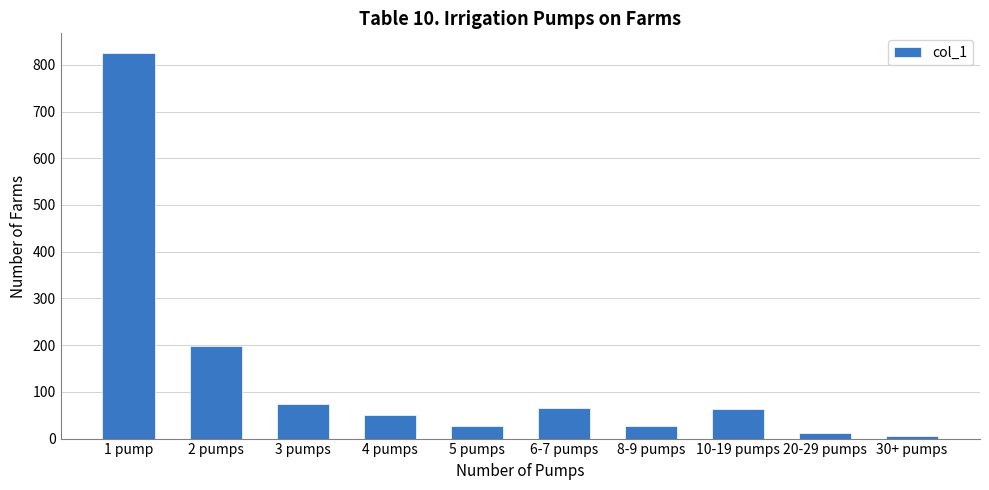

Is it true that the value at 1 pump is 1276?

False